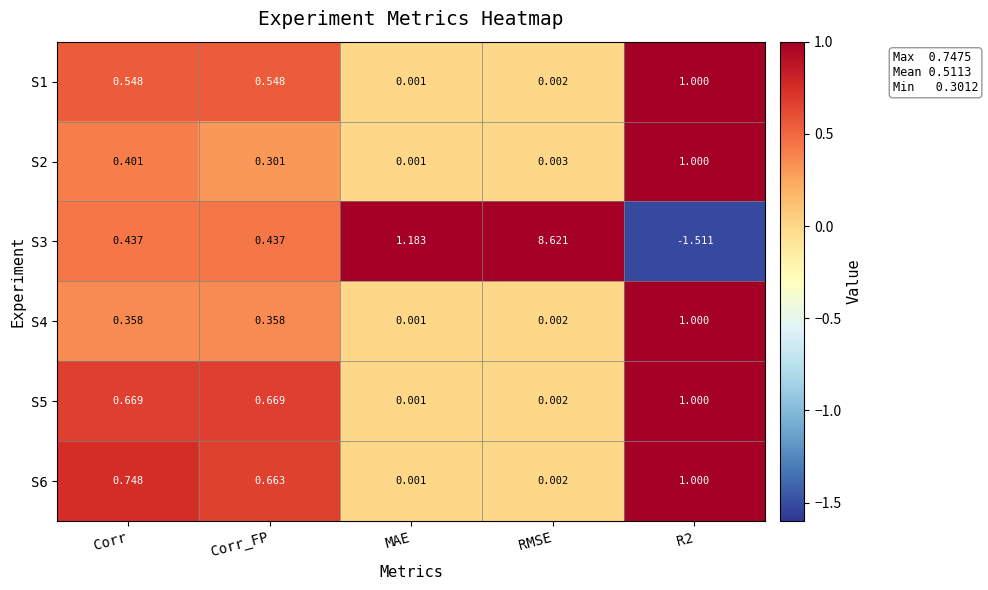

Is the value of S3 at R2 greater than the value of S5 at Corr?

No